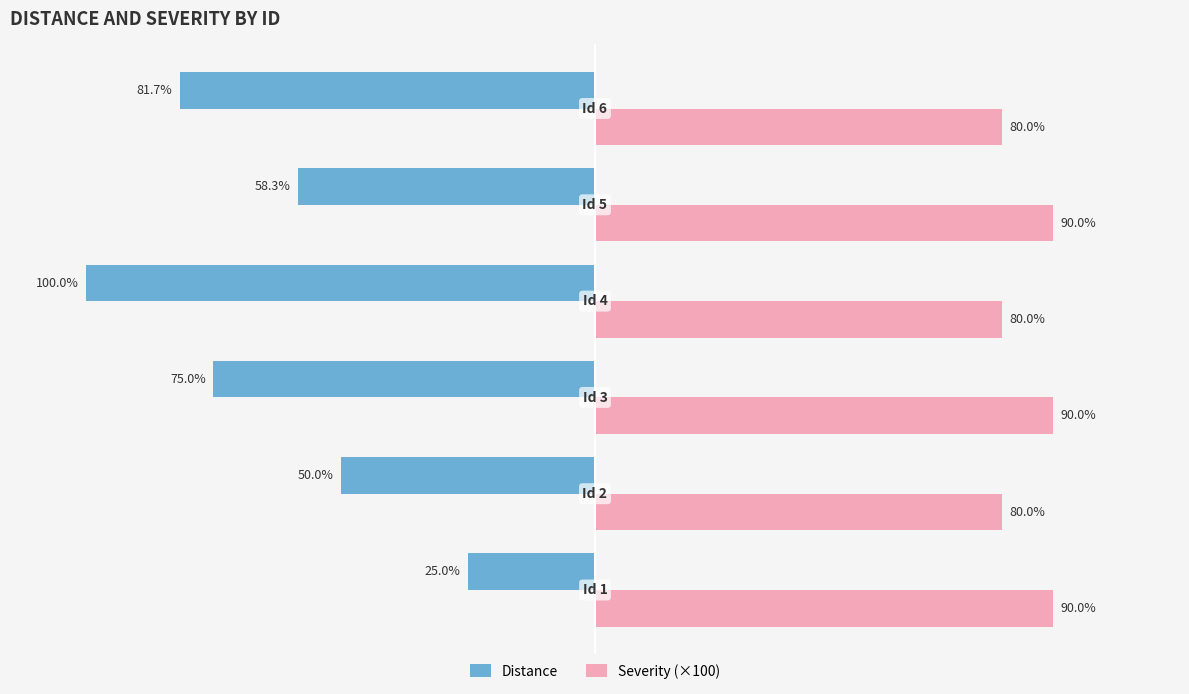

Which series has the largest range (max minus min)?

Distance